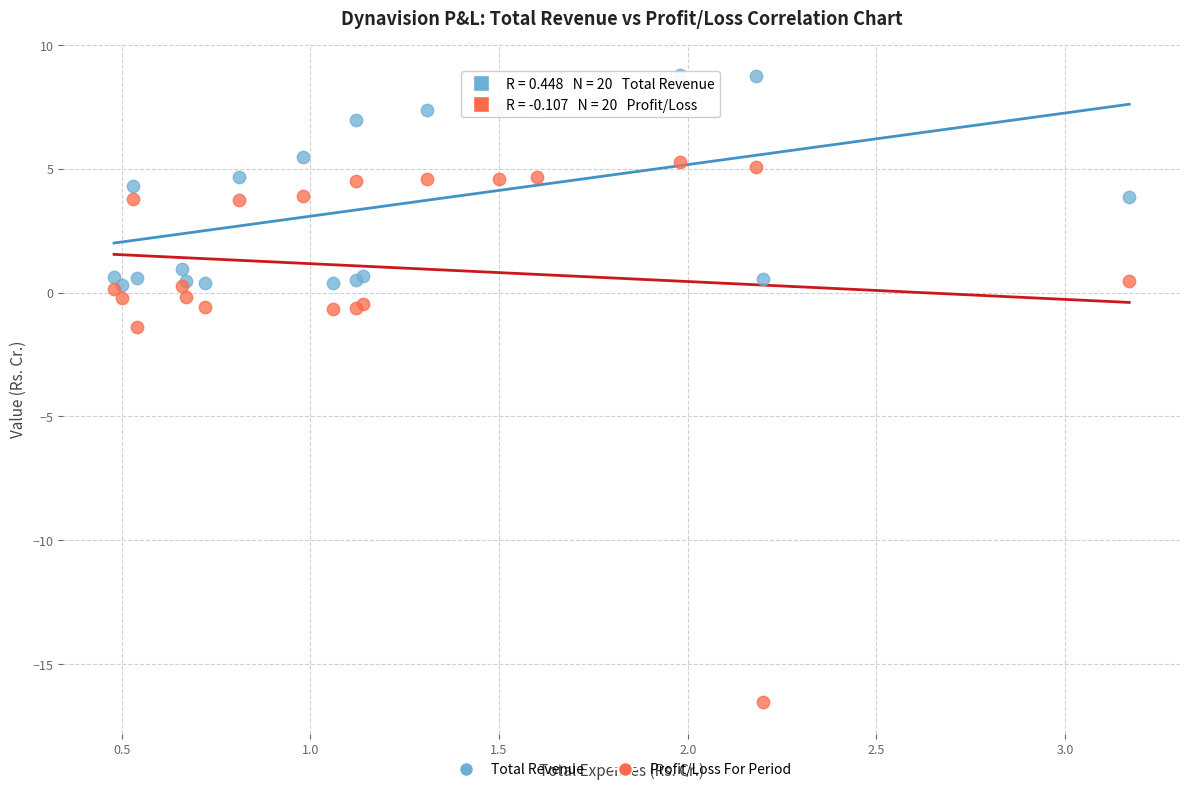

Across all series, what Y value is closest to -3?

-1.4